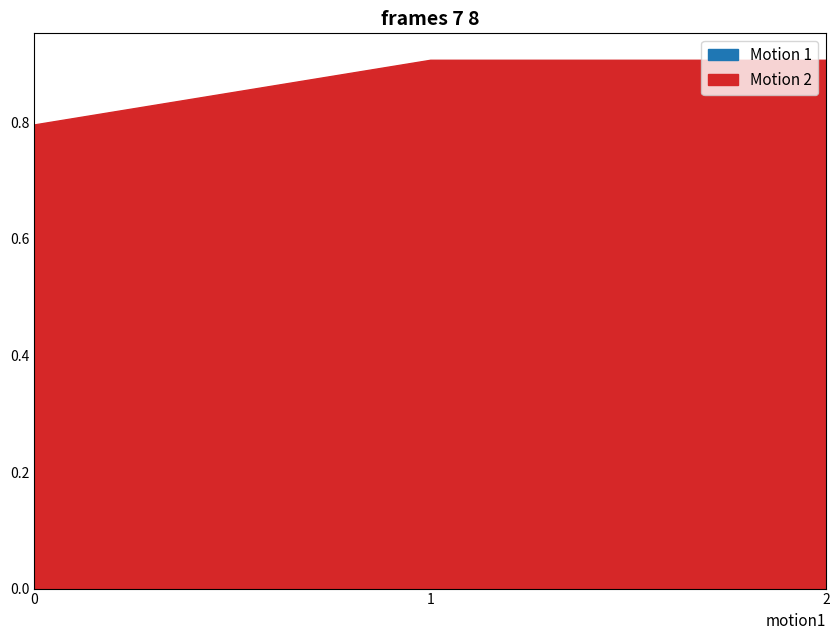

Which series has the widest spread of values?

col_1